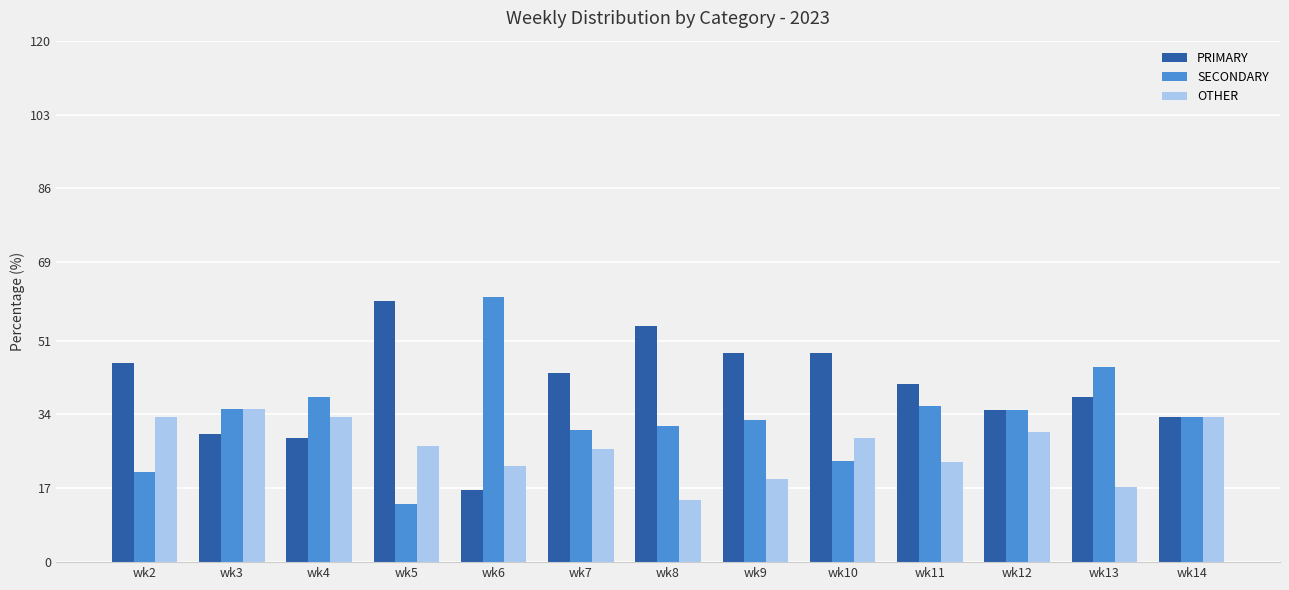

List the series in order of their overall mean, lowest first.

OTHER, SECONDARY, PRIMARY